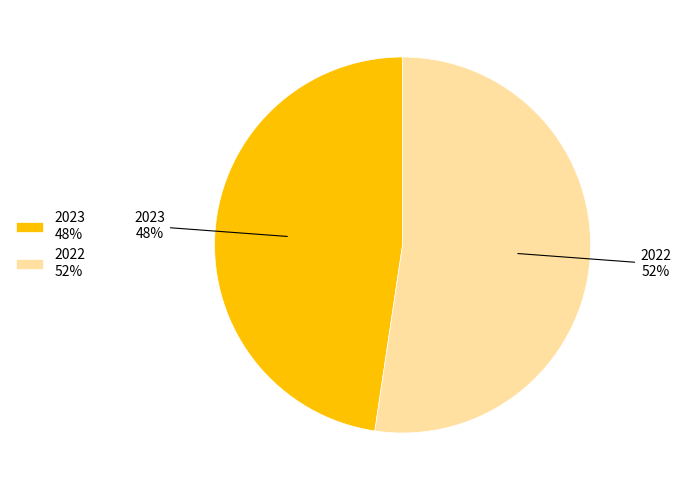

Is 2023 the majority of the pie?

No